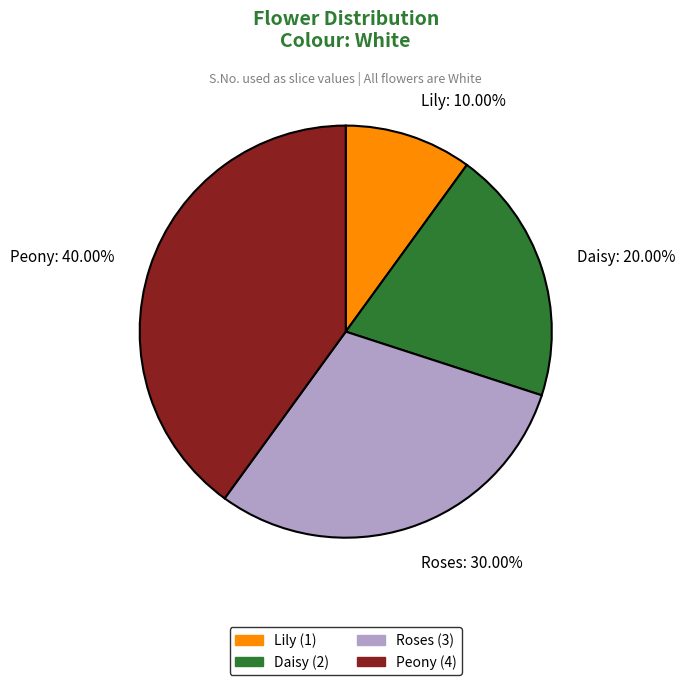

Does Roses represent more than half of the total?

No